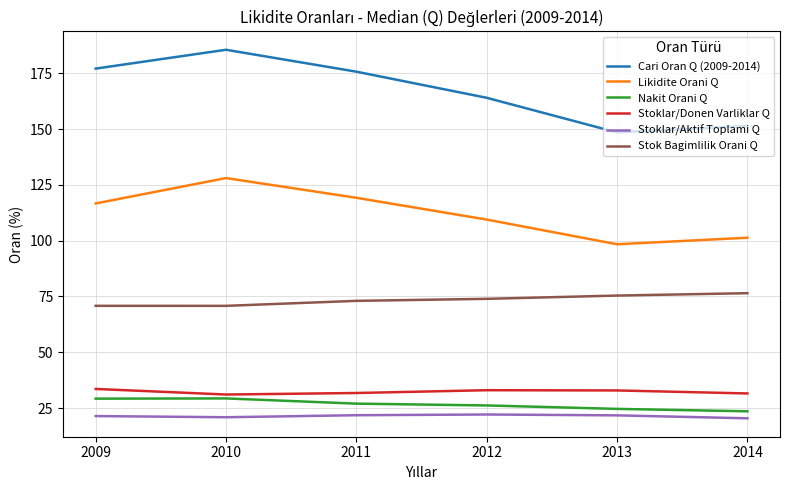

What value does the Stok Bagimlilik Orani Q series have at 2011?

73.0